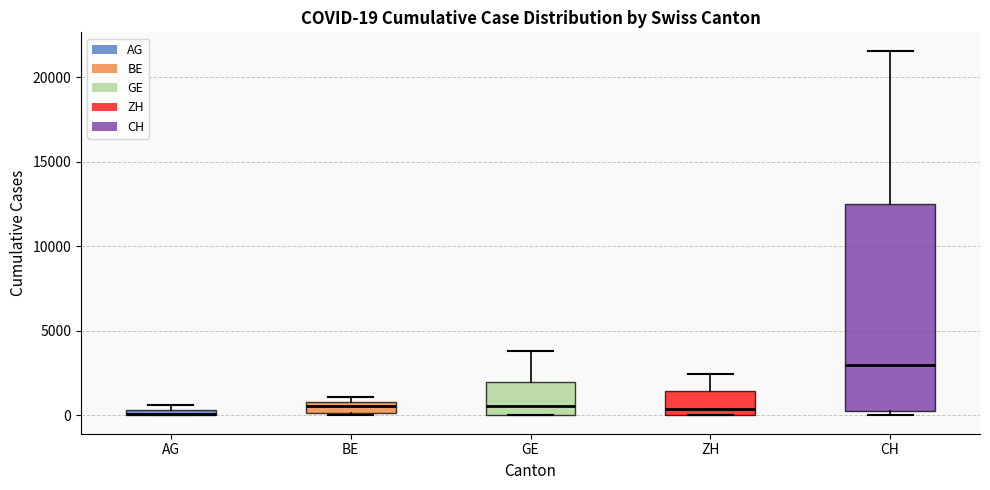

Comparing the boxes themselves (not the whiskers), which one is the tallest?

CH